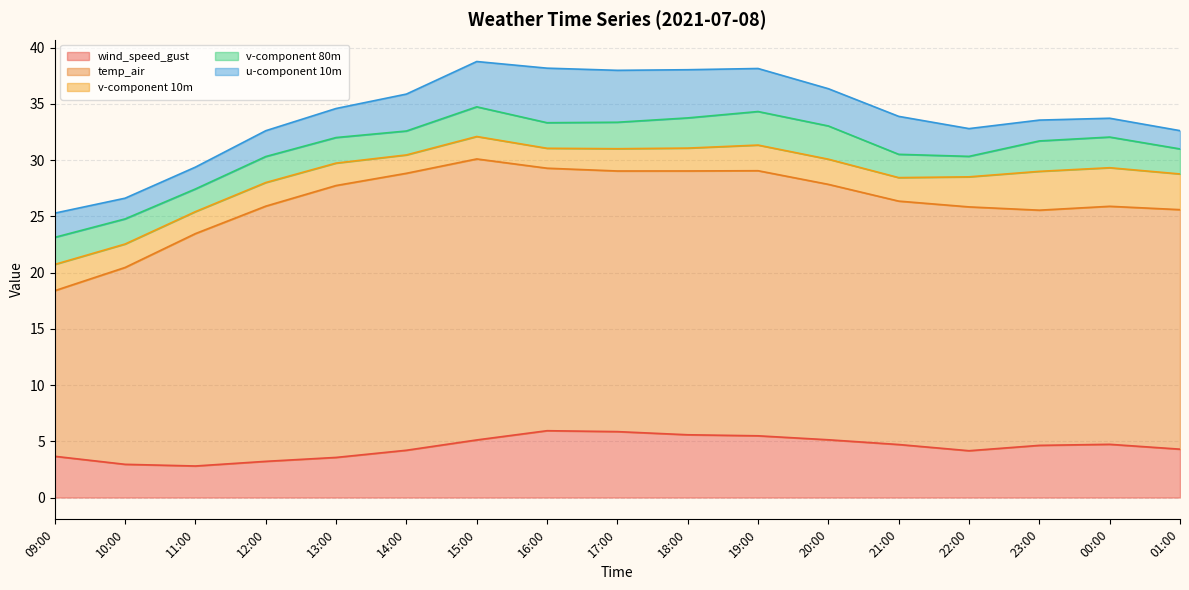

At which category does u-component 10m reach its first local peak?

16:00